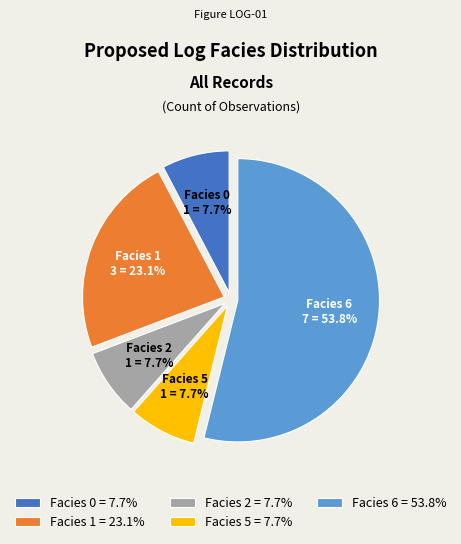

How many slices are in this pie chart?

5